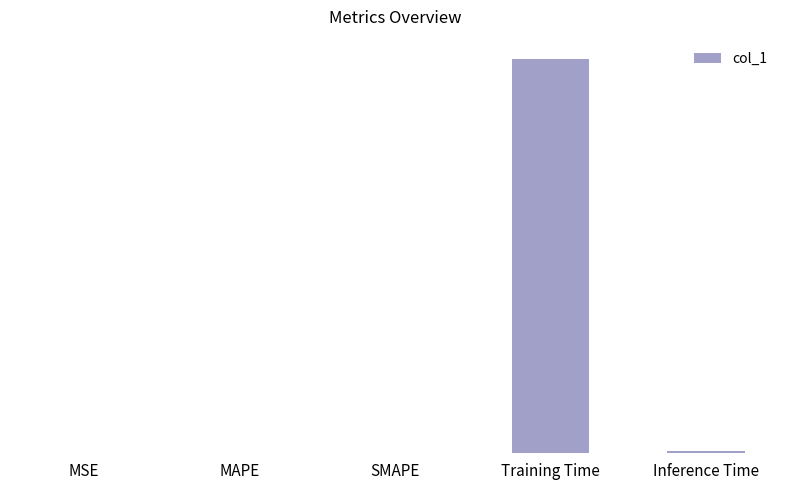

What is the label of the 3rd bar from the right?

SMAPE